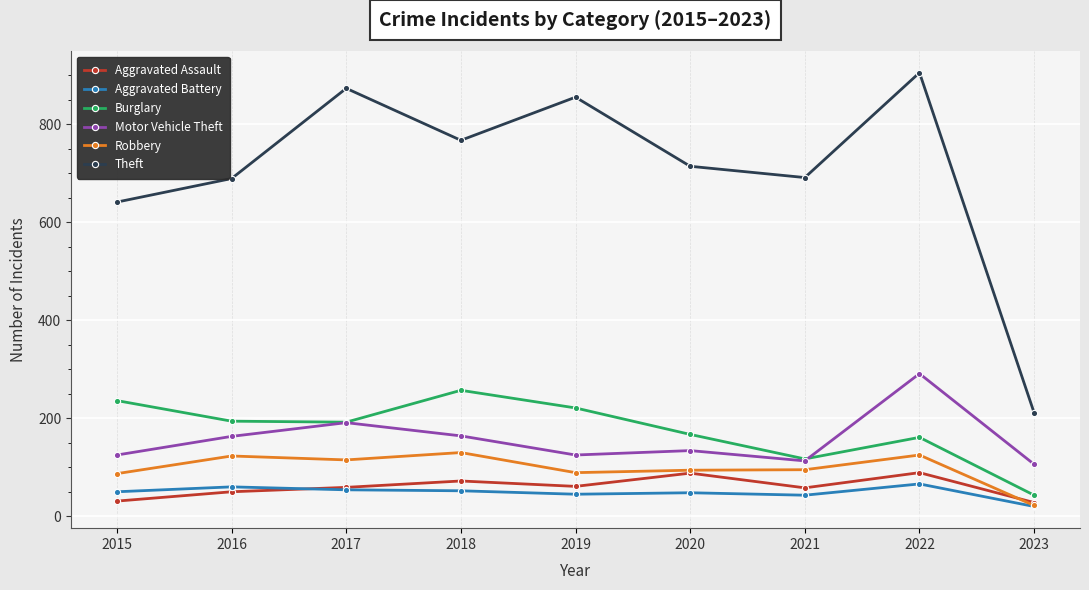

True or false: Robbery and Theft cross at least once.

False